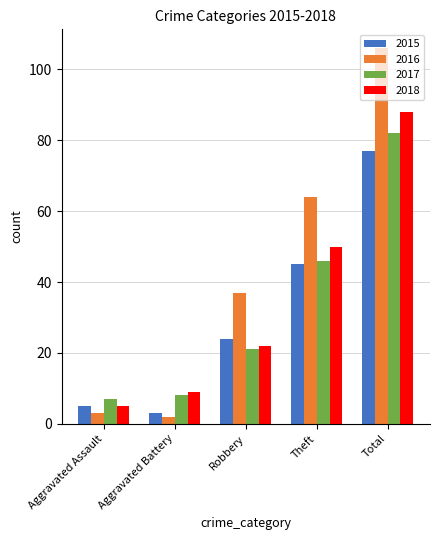

What is the difference between the second highest and minimum values in the 2015 series?

42